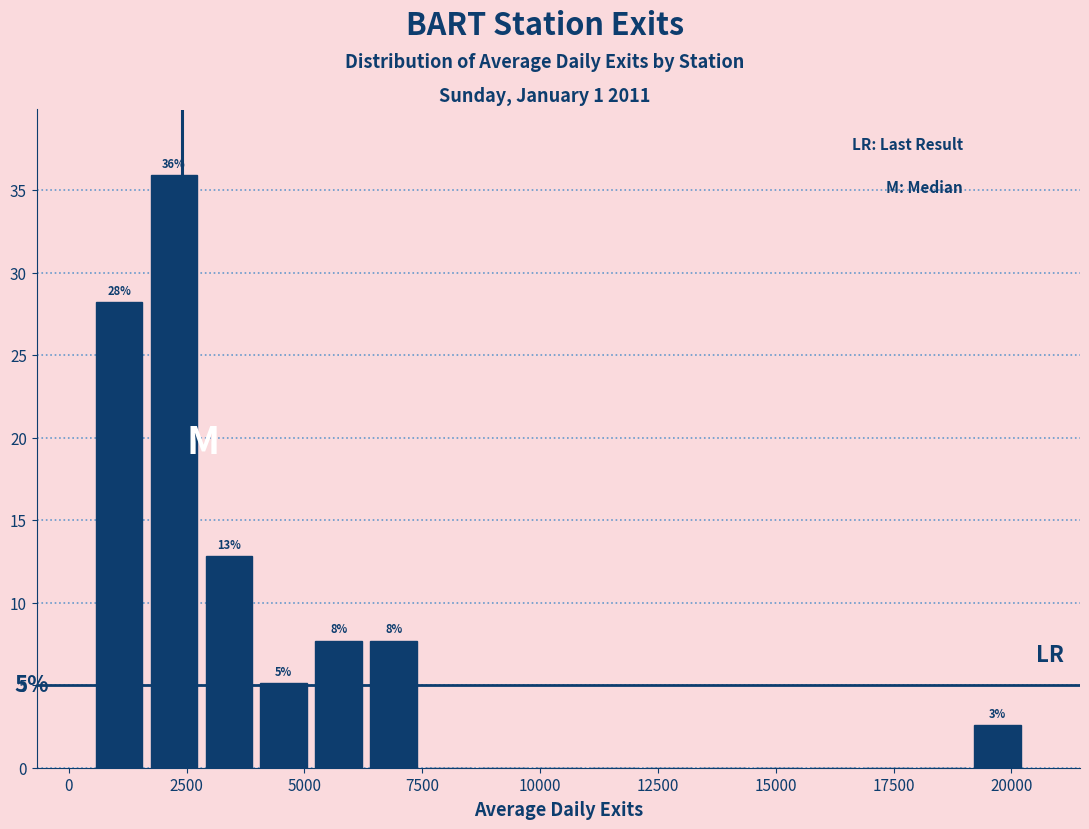

Around what value on the x-axis is the tallest bar? Give the approximate position of its centre, as read against the axis.

2000